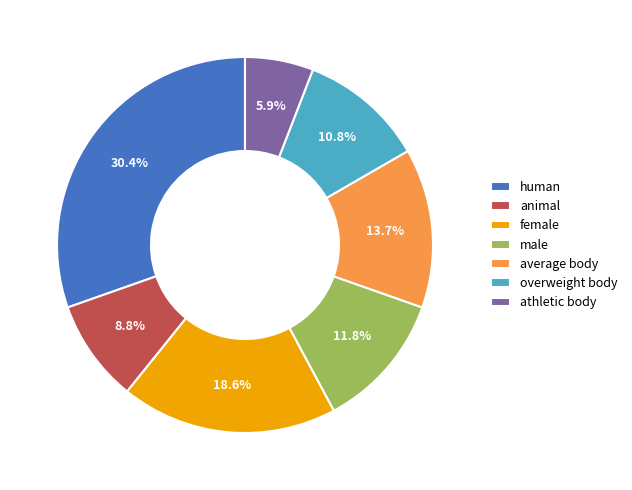

Which category has the biggest portion of the pie?

human